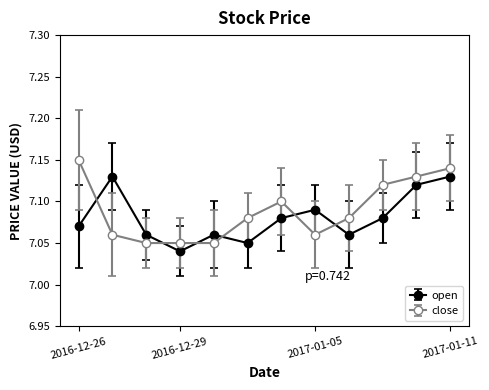

How many interior local valleys does the open series have?

3